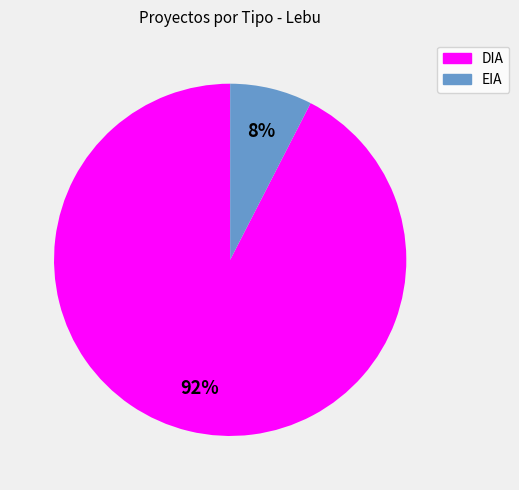

What percentage is the EIA slice, to the nearest percent?

8%